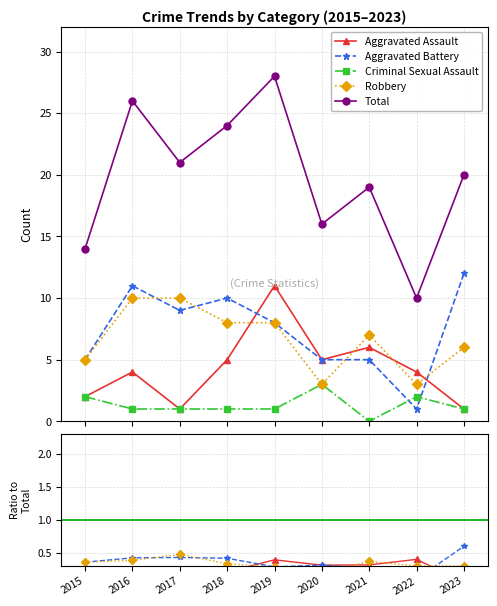

True or false: Total and Robbery intersect in this chart.

False